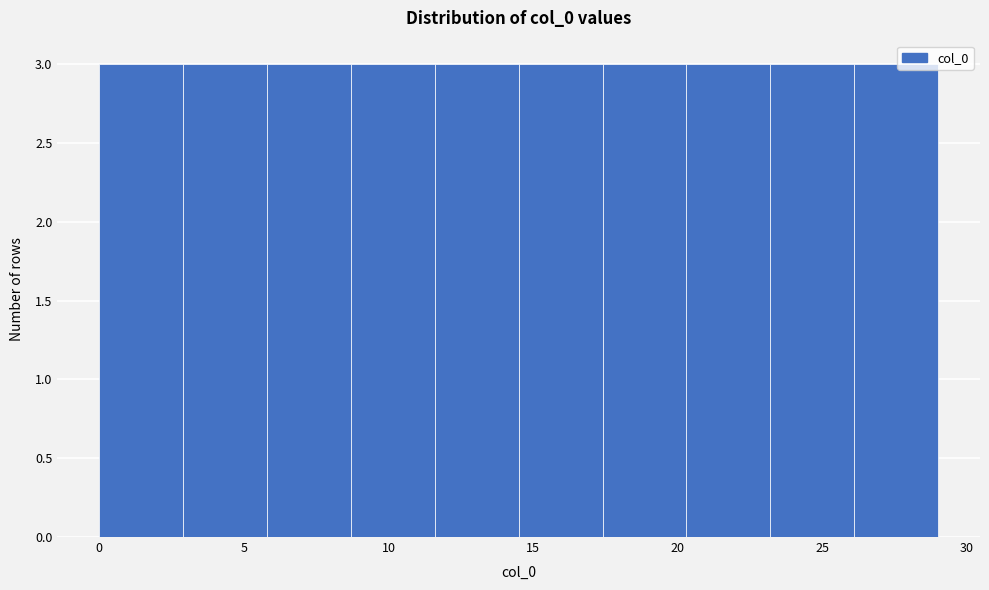

Reading left to right, transcribe this chart: for each bar, give the range it covers on the x-axis and its height. Neither the bar edges nor the heights are printed on the chart, so give them approximately, as read against the axes.

0.0 to 2.9: 3
2.9 to 5.8: 3
5.8 to 8.7: 3
8.7 to 11.6: 3
11.6 to 14.5: 3
14.5 to 17.4: 3
17.4 to 20.3: 3
20.3 to 23.2: 3
23.2 to 26.1: 3
26.1 to 29.0: 3